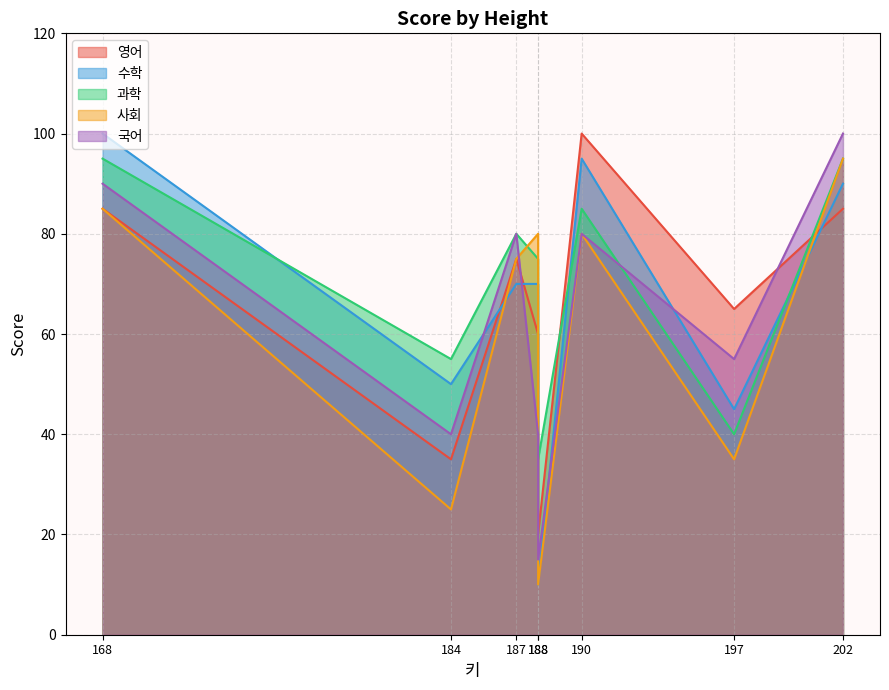

What is the sum of the 수학 values at 168 and 202?

190